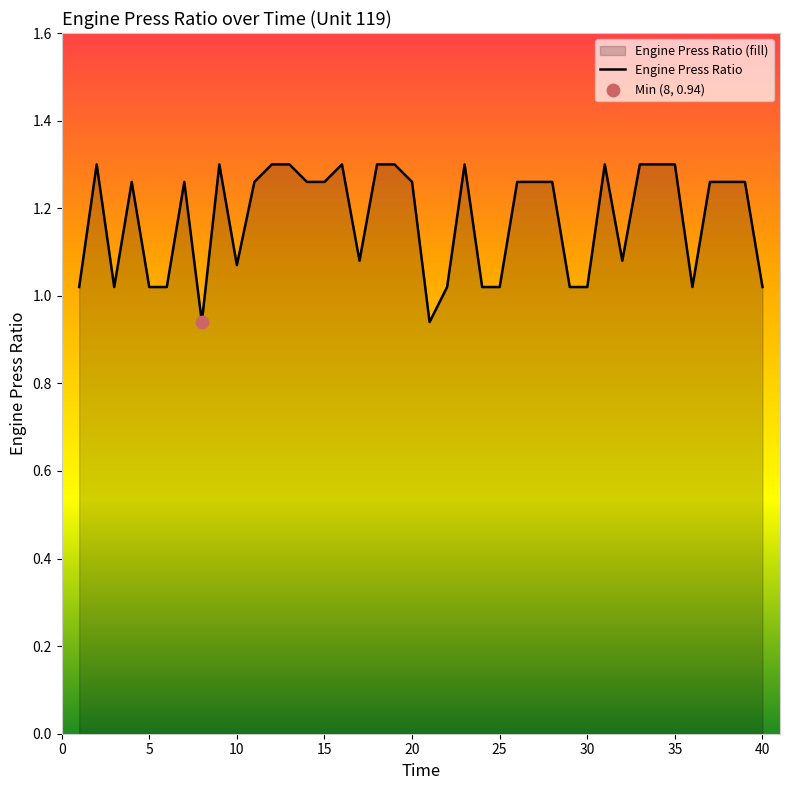

Which has a higher value, 35 or 15?

35